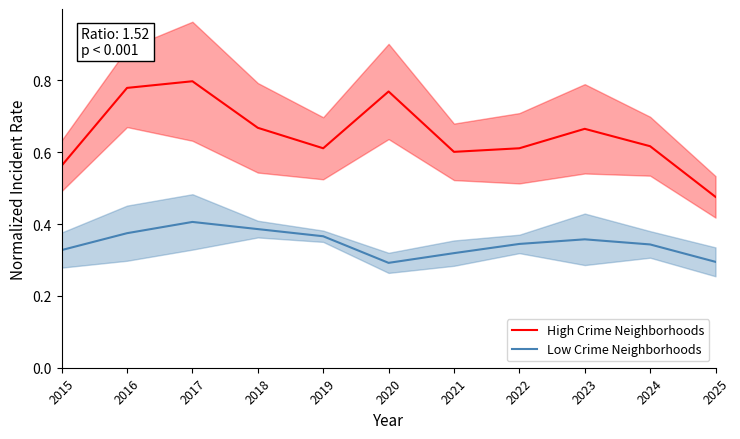

The Low Crime Neighborhoods series shows 0.6 at 2018. True or false?

False